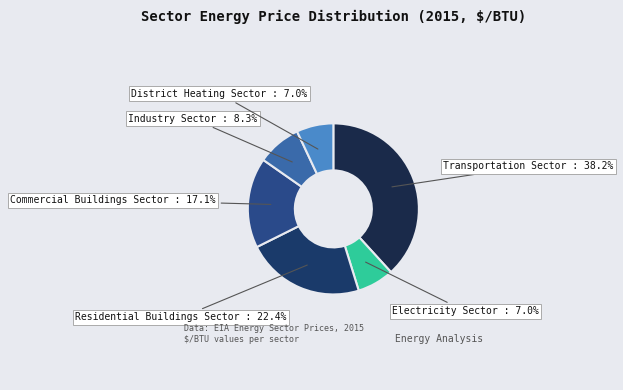

Do Industry Sector and Electricity Sector together represent more than half of the pie?

No